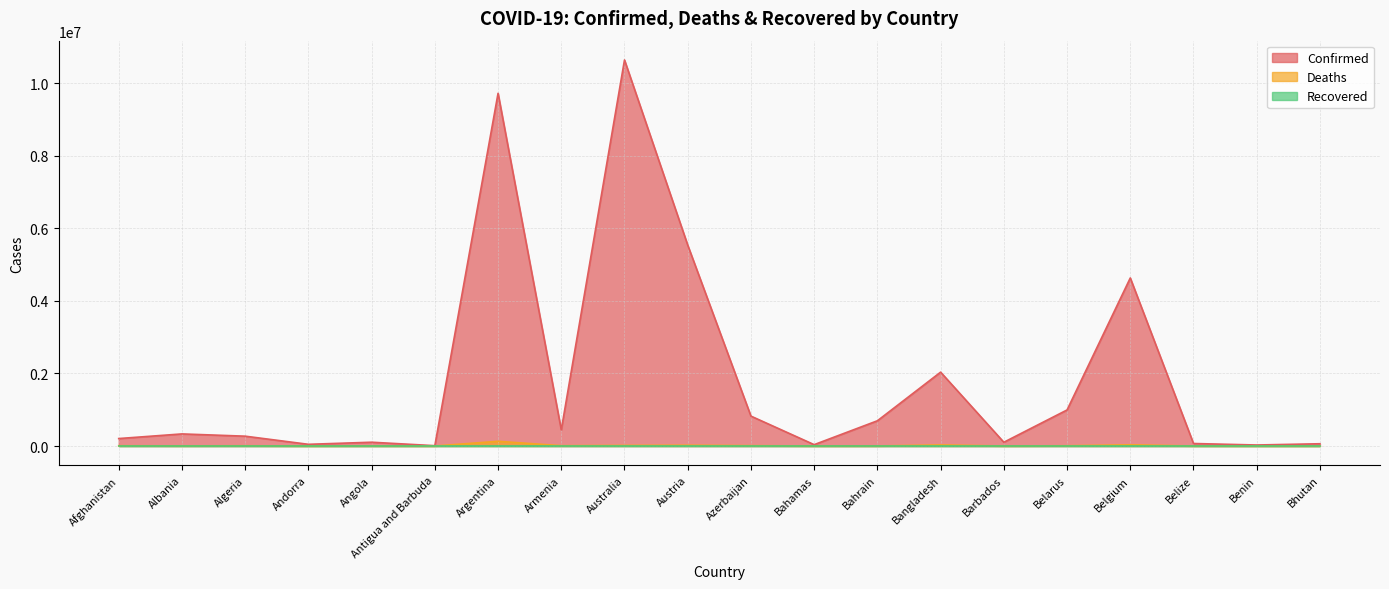

How many data points does each series have?

20